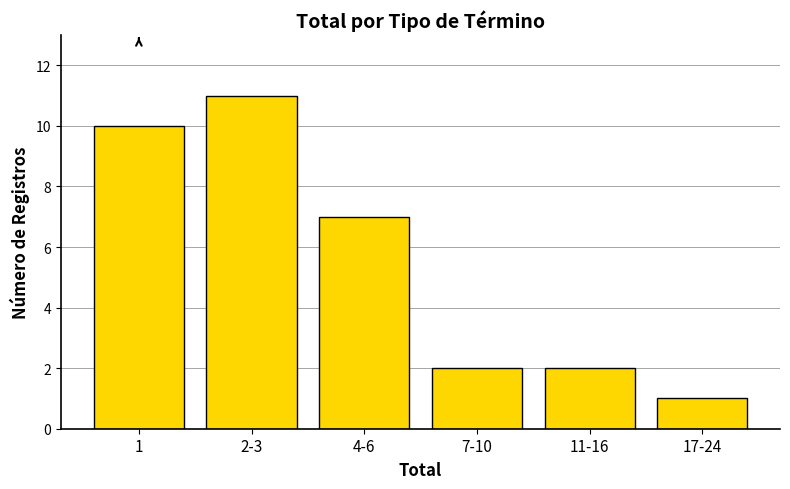

Reading right to left, transcribe all the data shown in this chart.

17-24=1	11-16=2	7-10=2	4-6=7	2-3=11	1=10